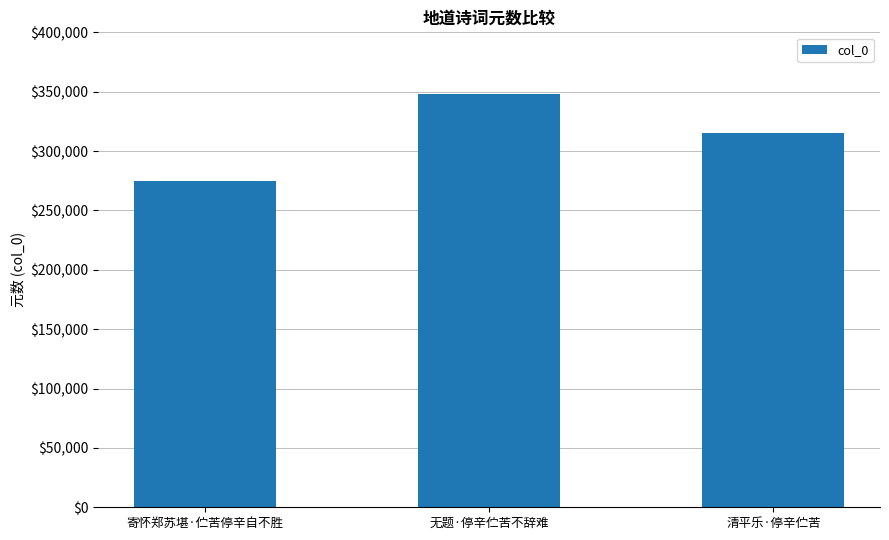

The value at 无题·停辛伫苦不辞难 is 347921. True or false?

True